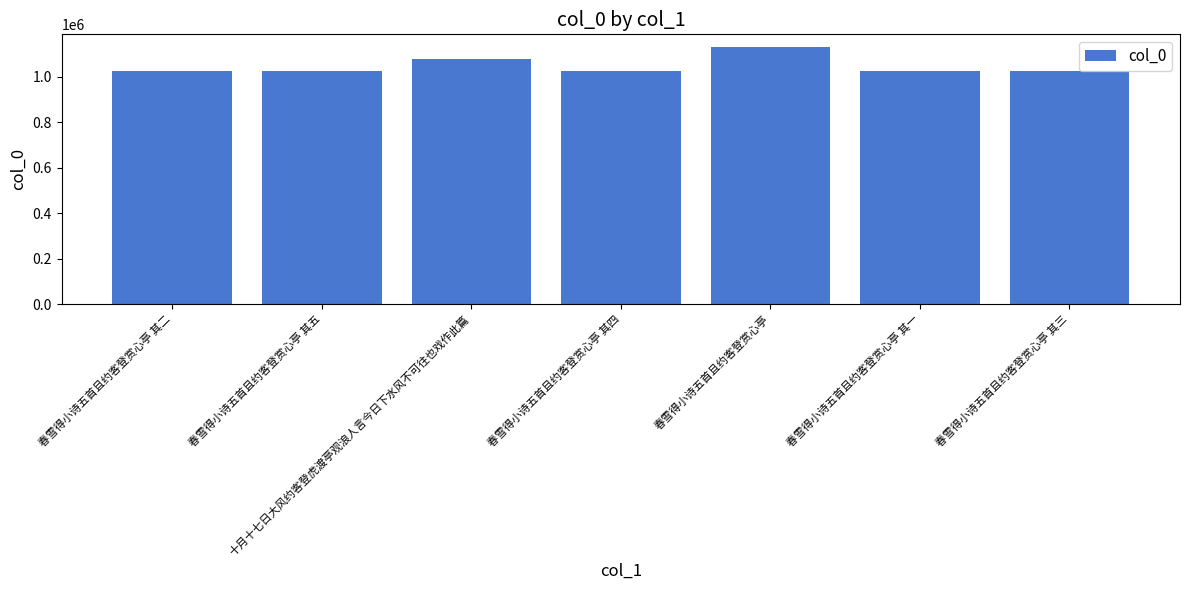

At which category does the chart reach its peak across all series?

春雪得小诗五首且约客登赏心亭